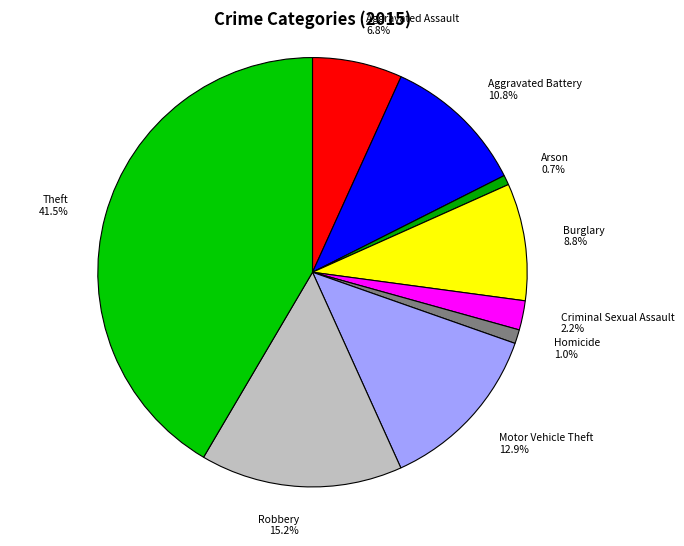

Which category has the biggest portion of the pie?

Theft